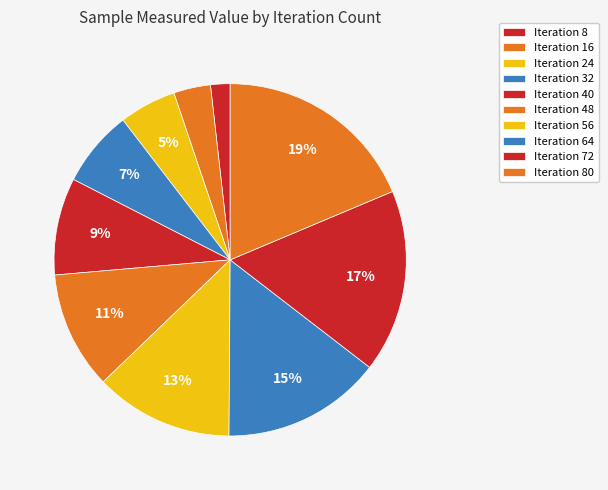

What is the smallest slice in the pie chart?

Iteration 8